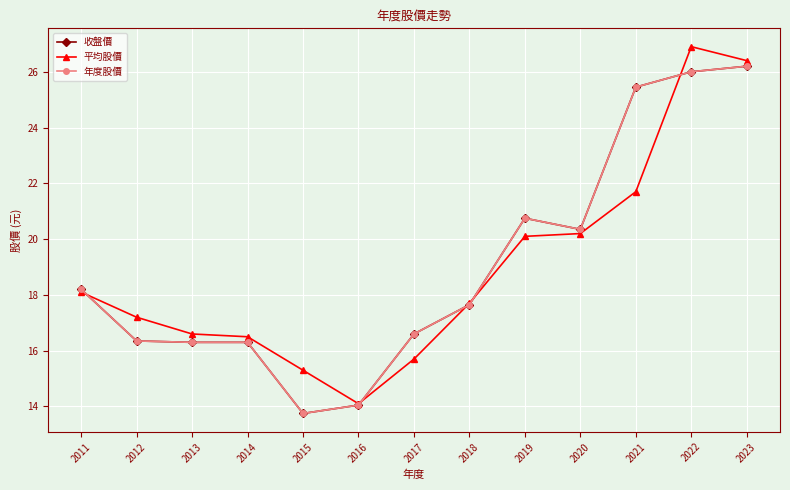

What is the spread (max minus min) of values at 2011?

0.1